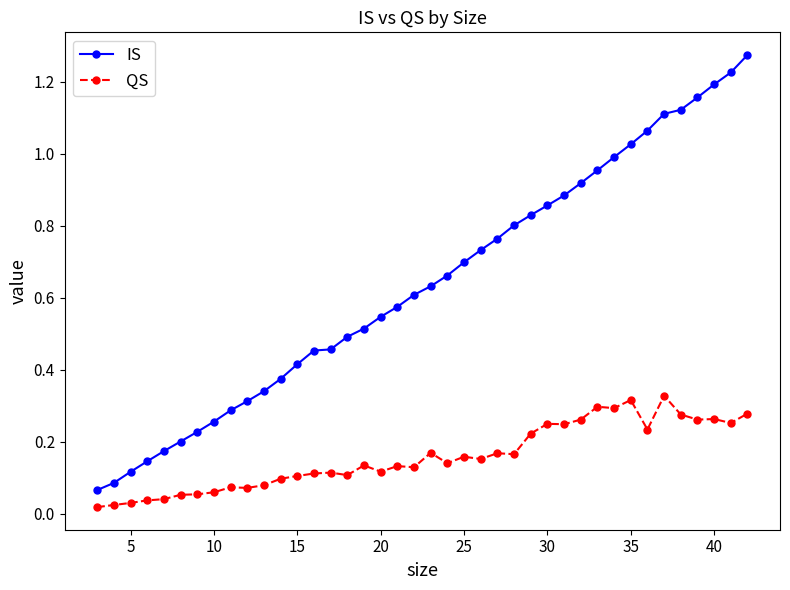

At how many categories does at least one series exceed 0?

40